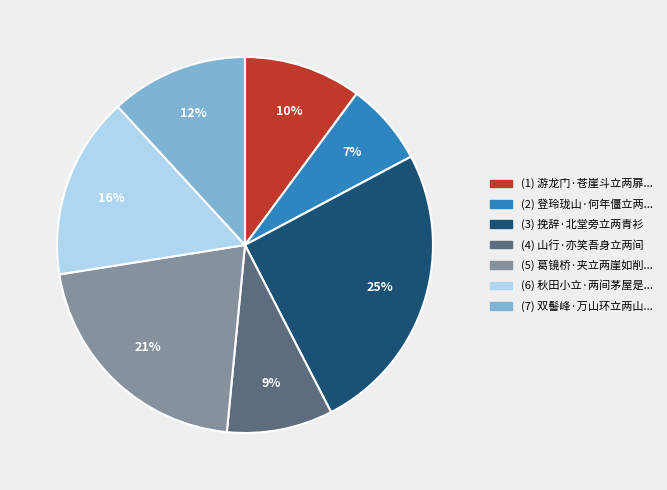

Is there a majority slice in this chart?

No